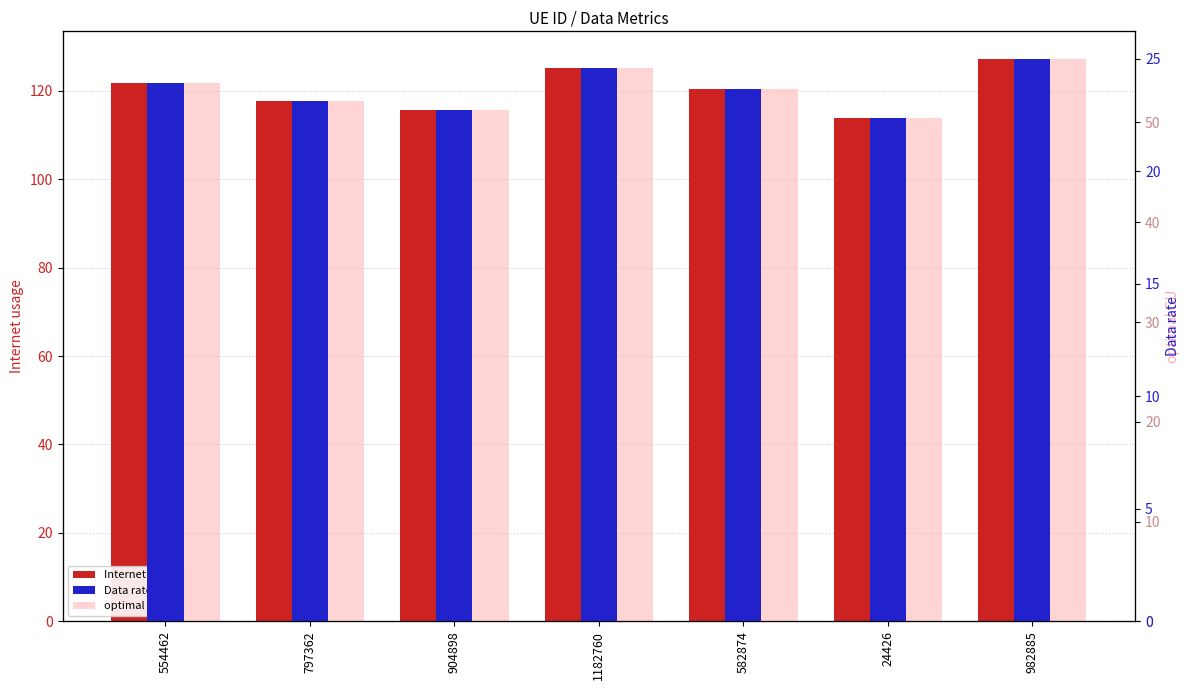

How many data points in optimal GU are less than 53?

3